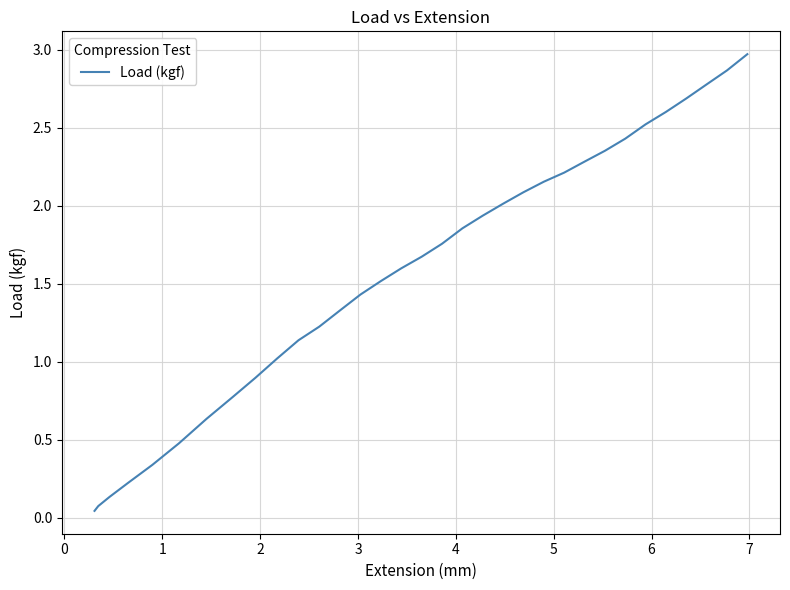

What is the maximum value shown in the chart?

3.0